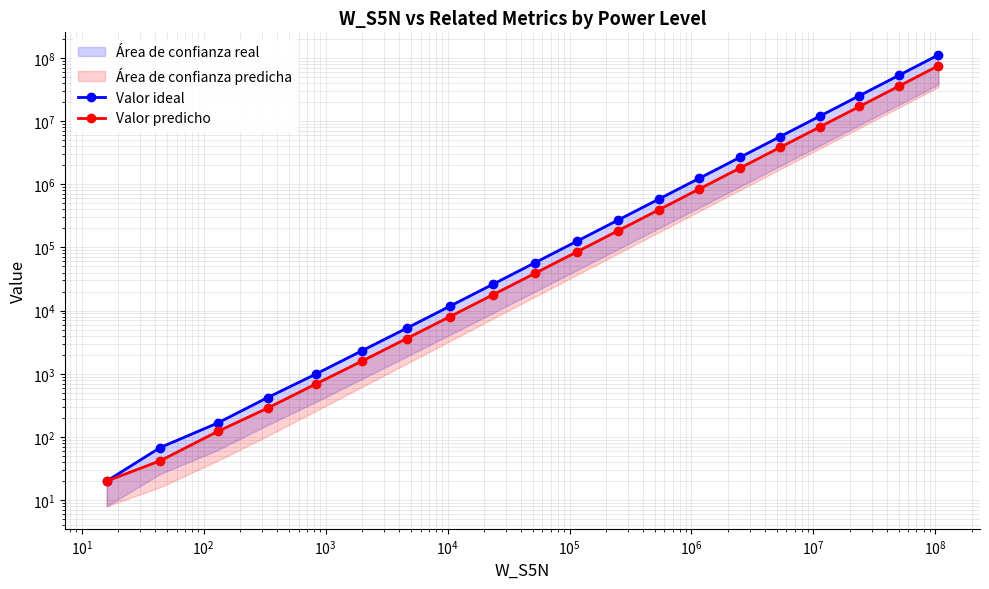

What is the difference between the maximum and second lowest values in the Valor ideal series?

111148992